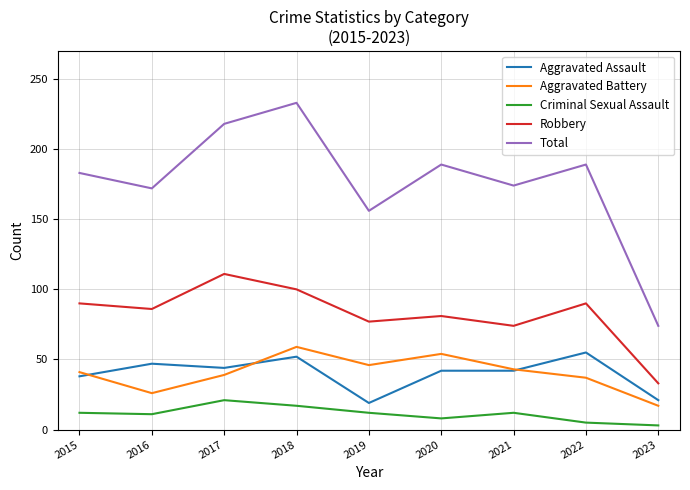

Which series has the widest spread of values?

Total